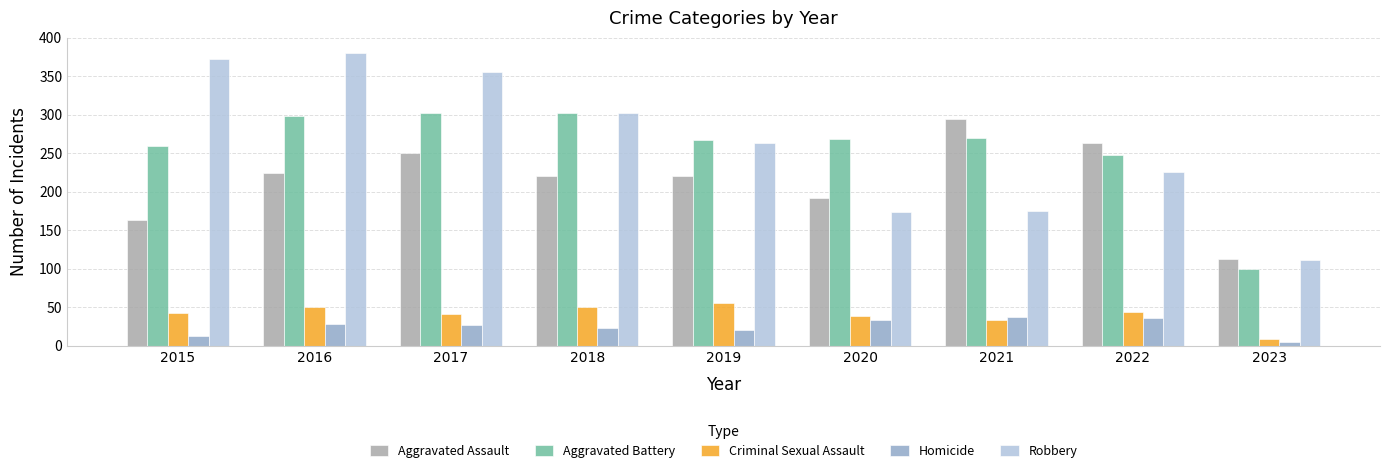

What is the difference between the highest and lowest values at 2020?

235